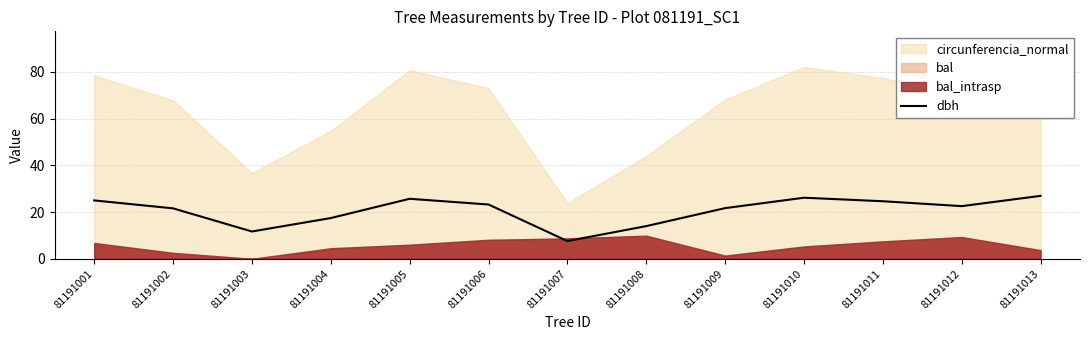

What value does the data have at 81191003?

11.7